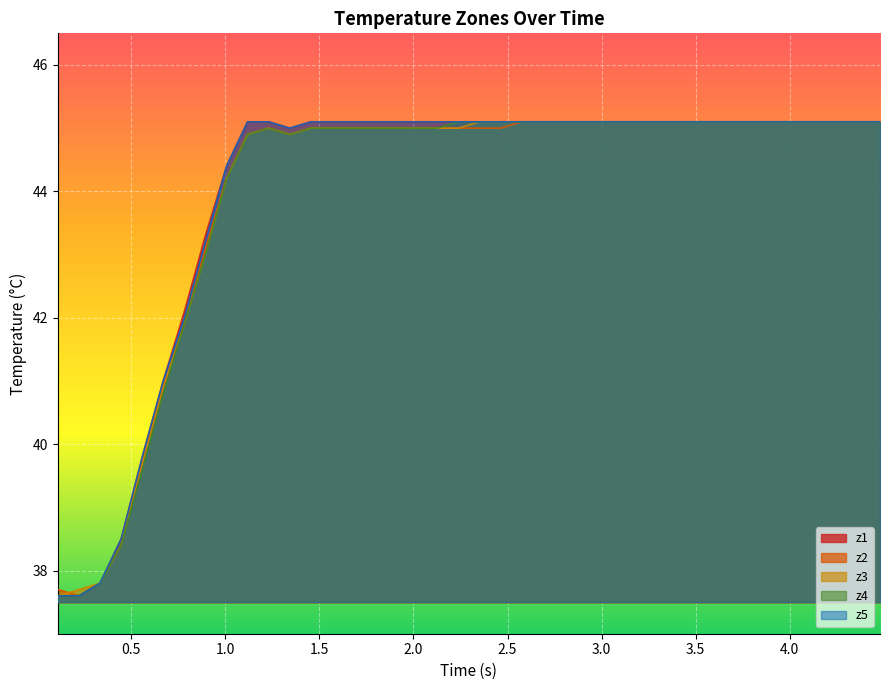

What is the minimum value shown in the chart?

37.6